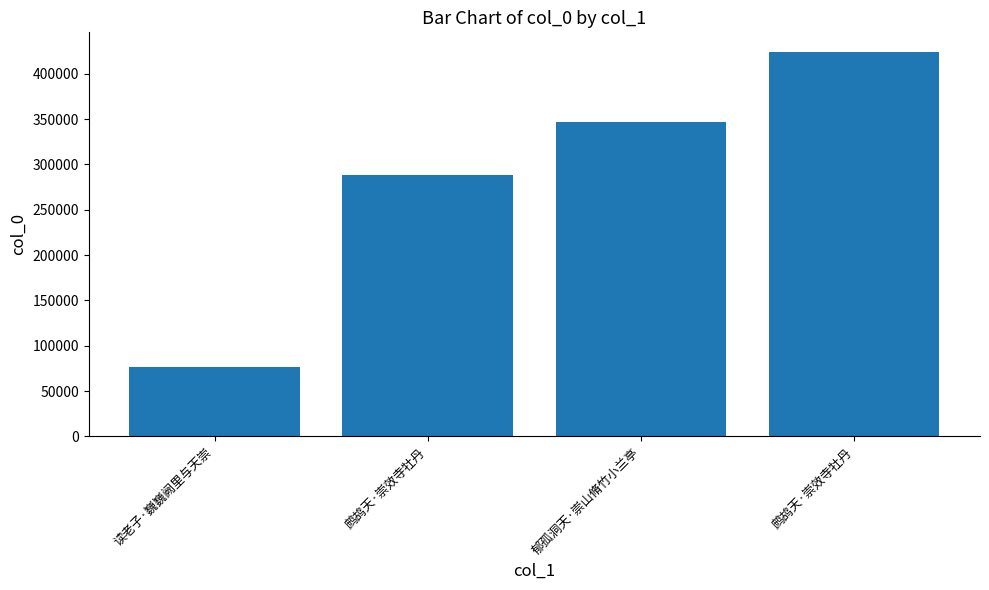

How many data points does each series have?

4